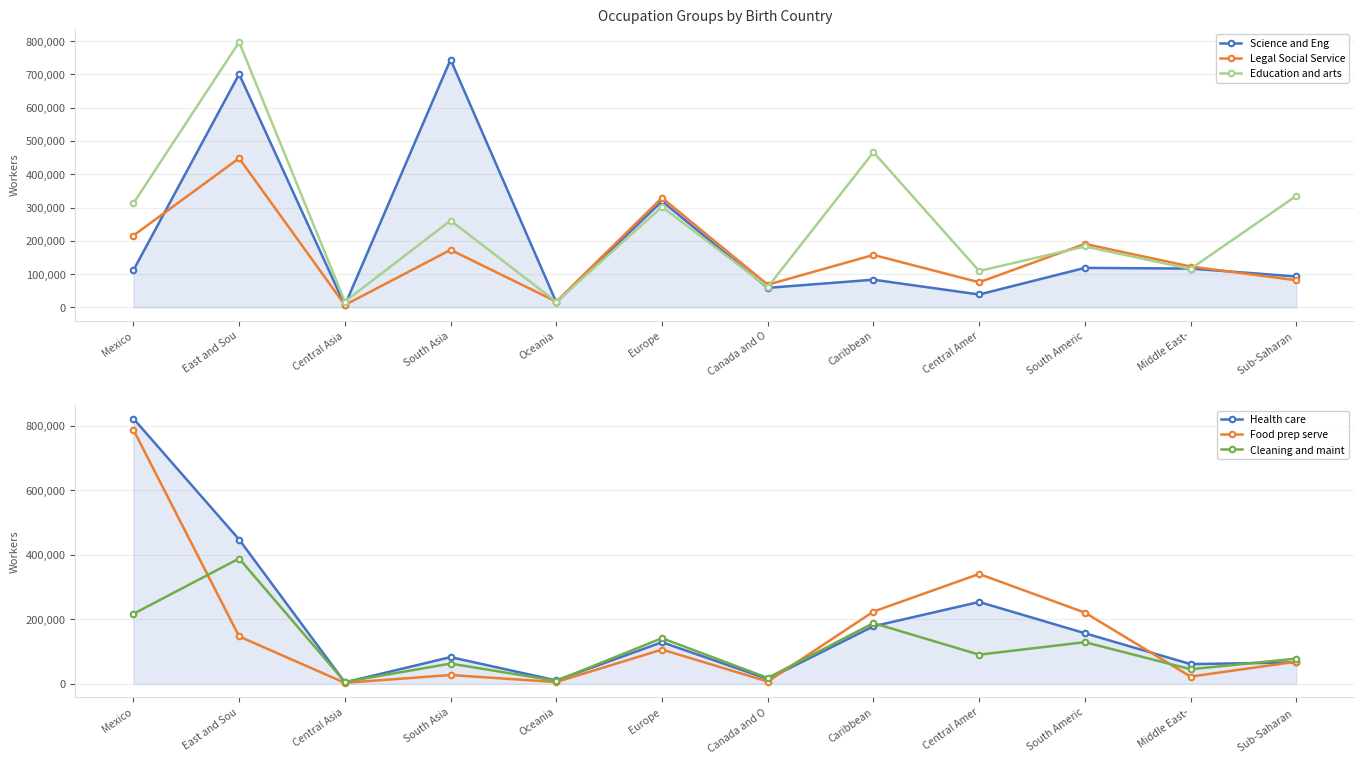

At which category is the sum across all series the highest?

East and Sou